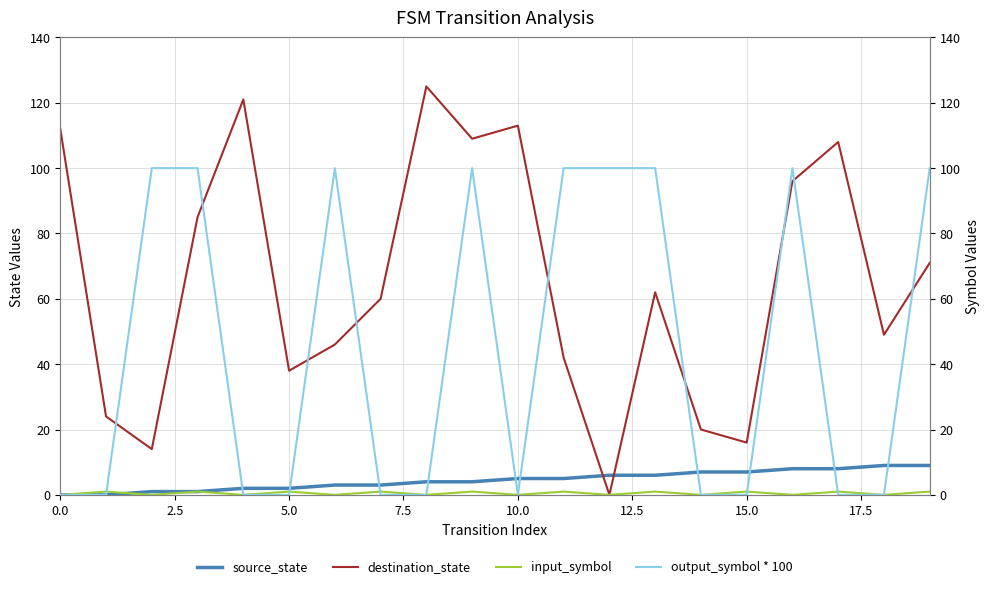

What is the approximate value of destination_state at 0.0, to the nearest 10?

110